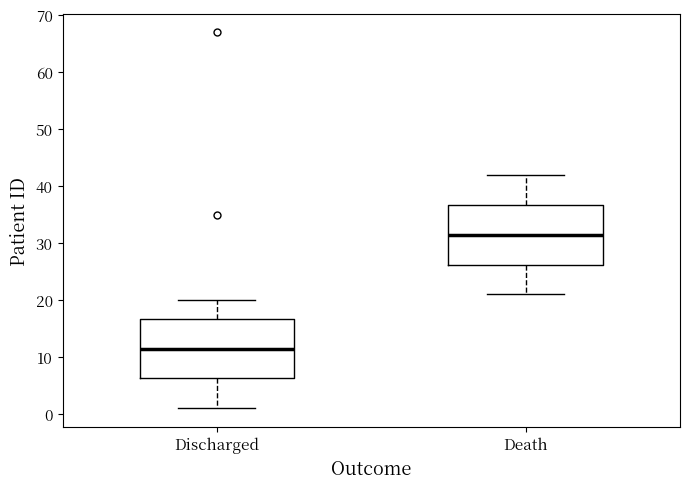

Where does the median line of the box for Death sit on the y-axis? The values are not printed on the chart, so give them approximately, as read against the axis.

32